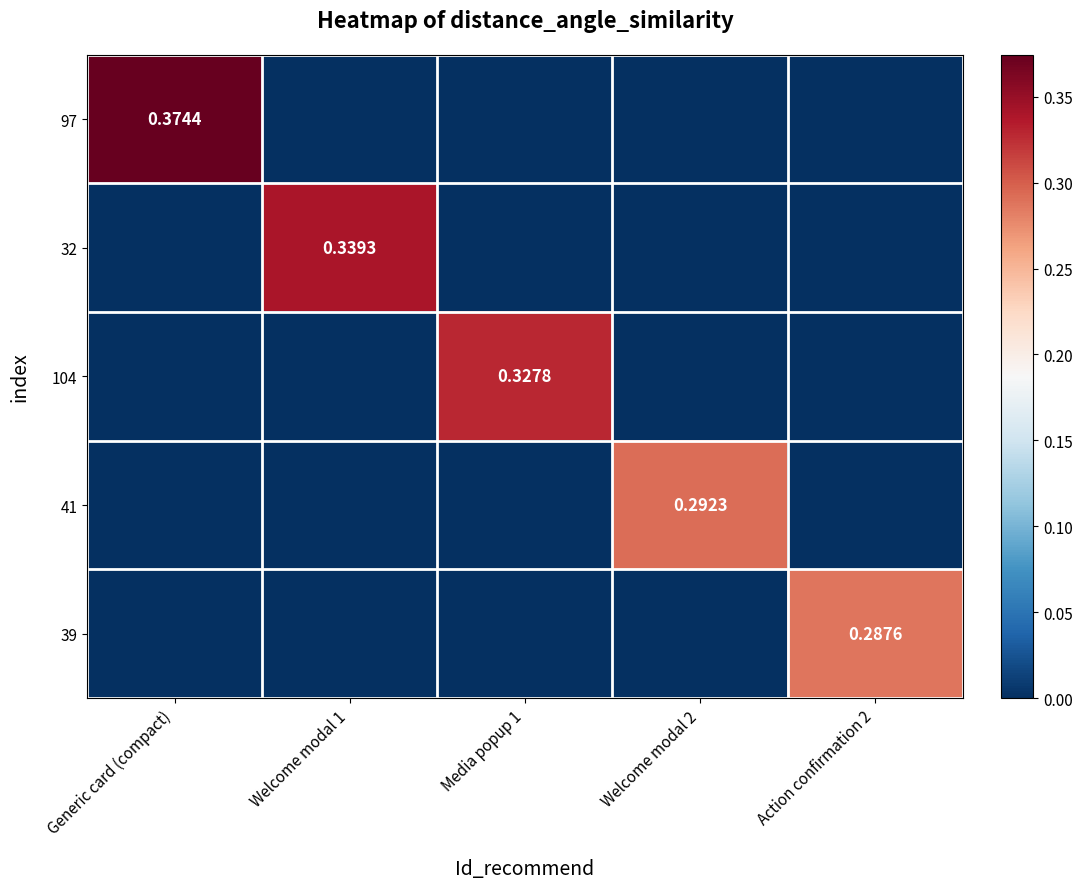

Which series has the largest total across all categories?

97